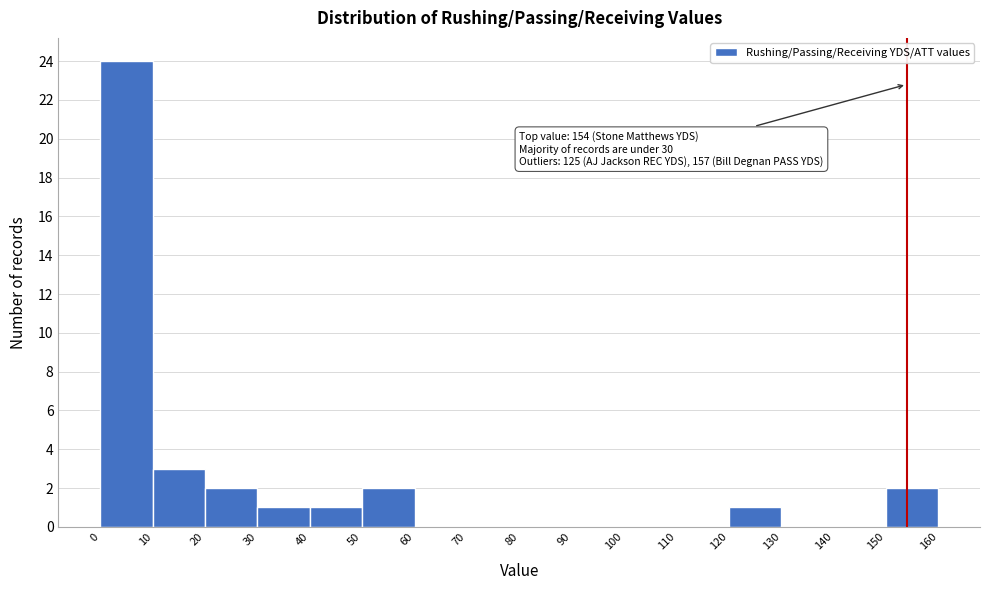

Over which range of the x-axis is the bar tallest?

0 to 10